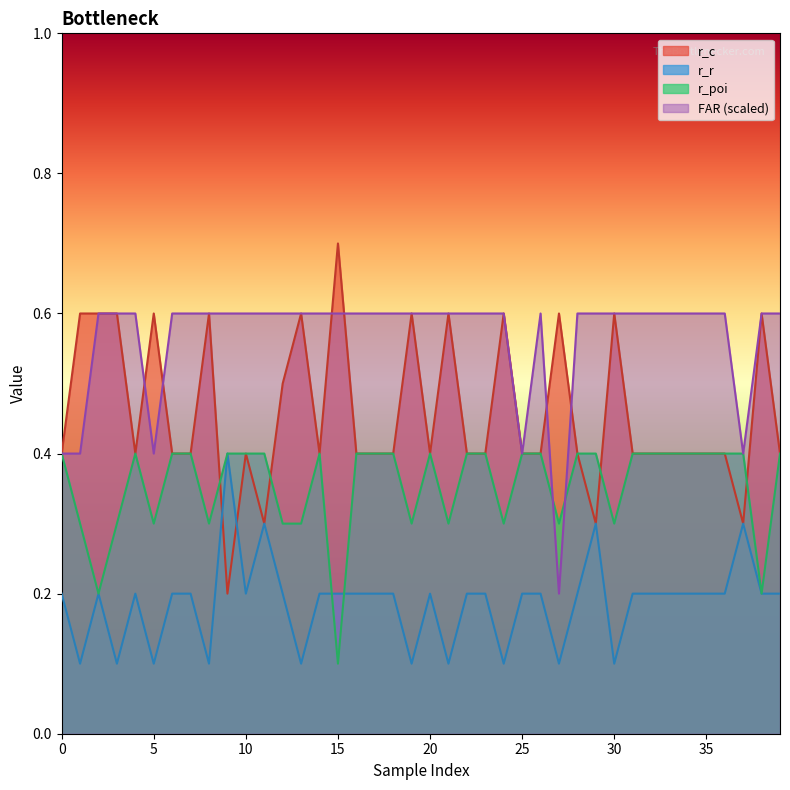

Where is the first local maximum for FAR?

26